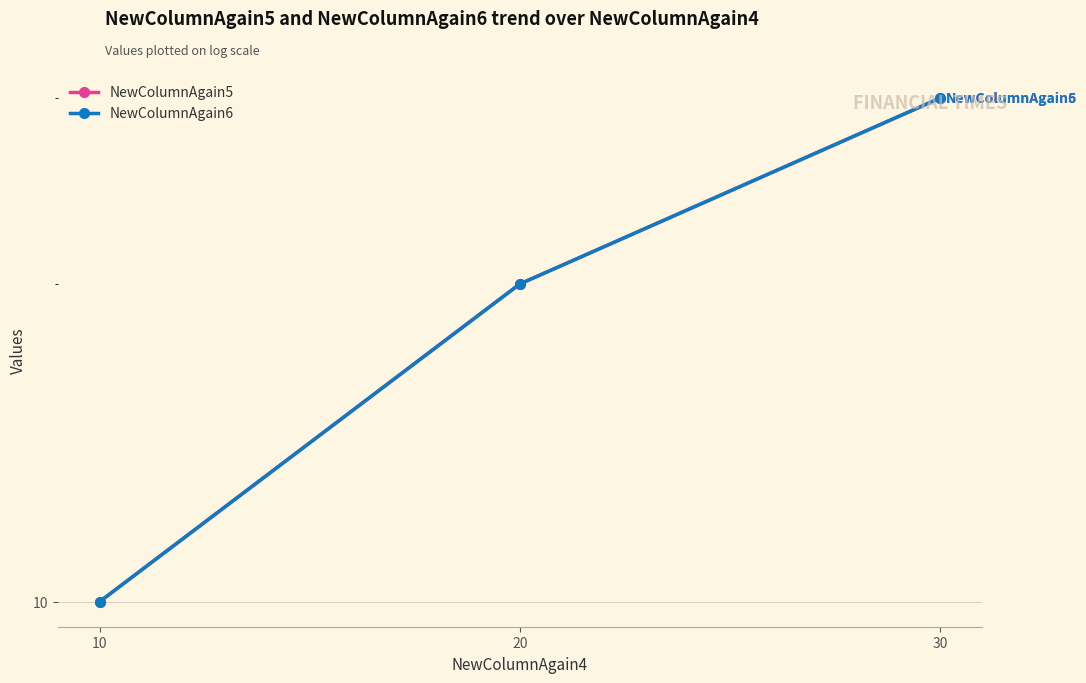

How many lines are shown in the chart?

2